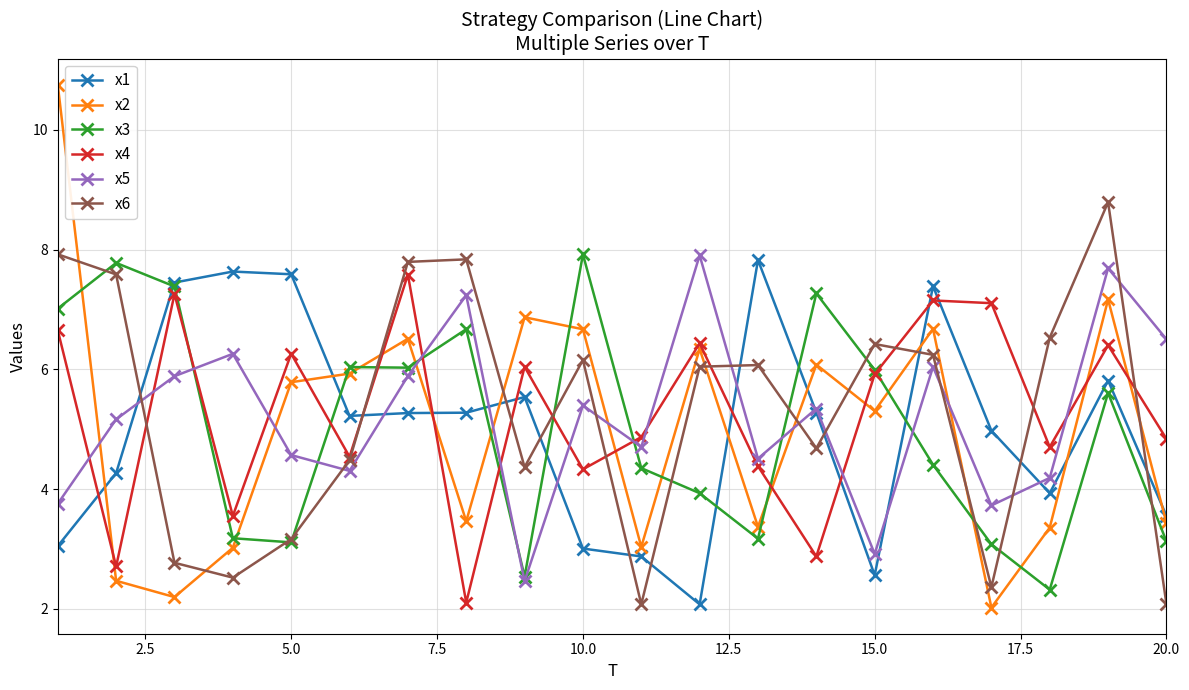

What is the lowest value of the x4 series?

2.1